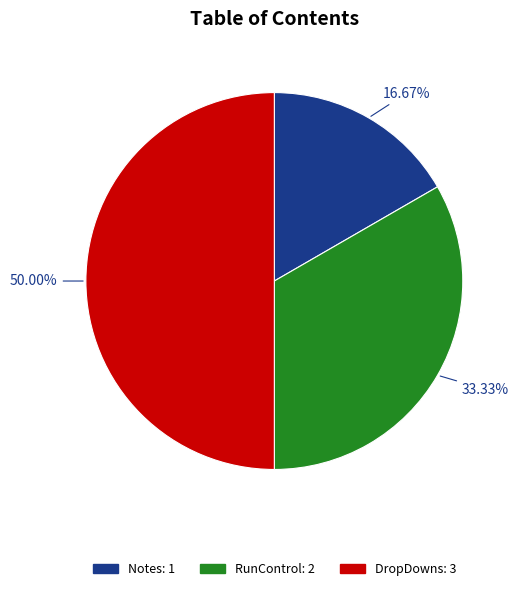

Which has a higher value, DropDowns or Notes?

DropDowns